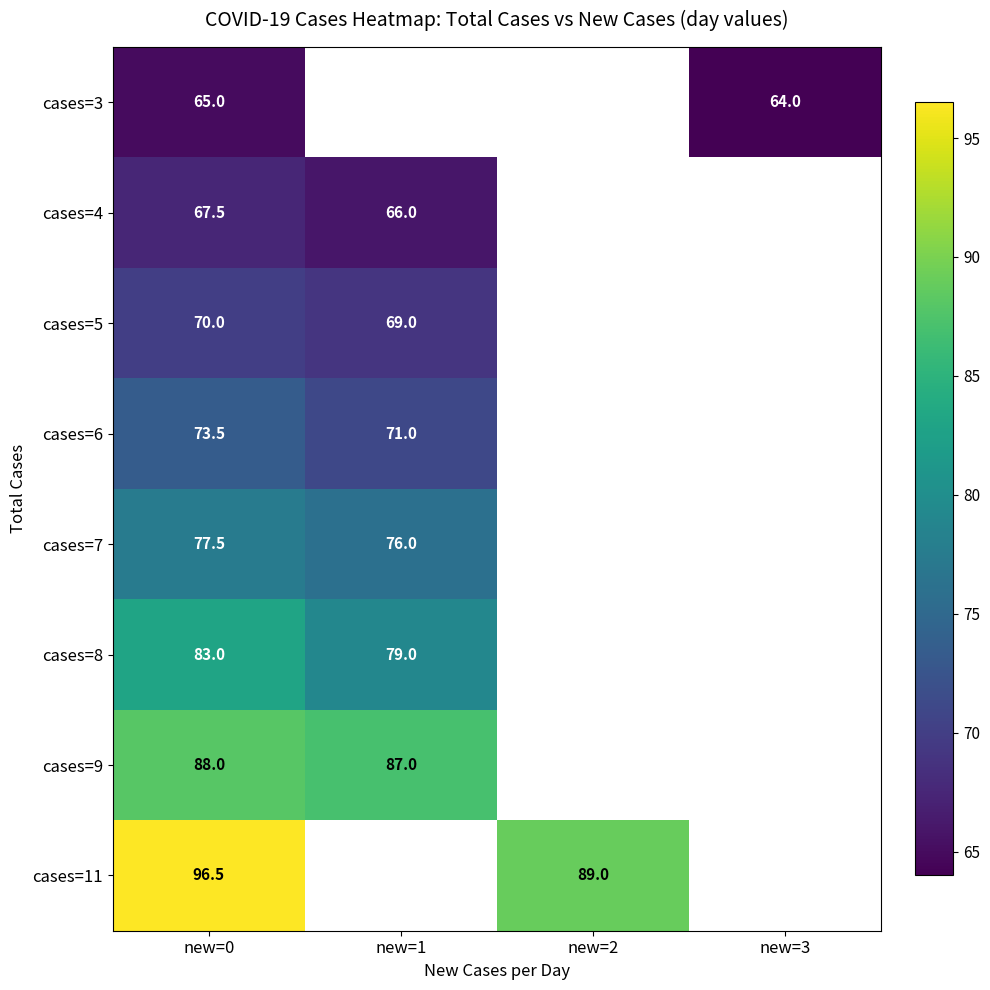

The cases=11 series shows 89.0 at new=2. True or false?

True